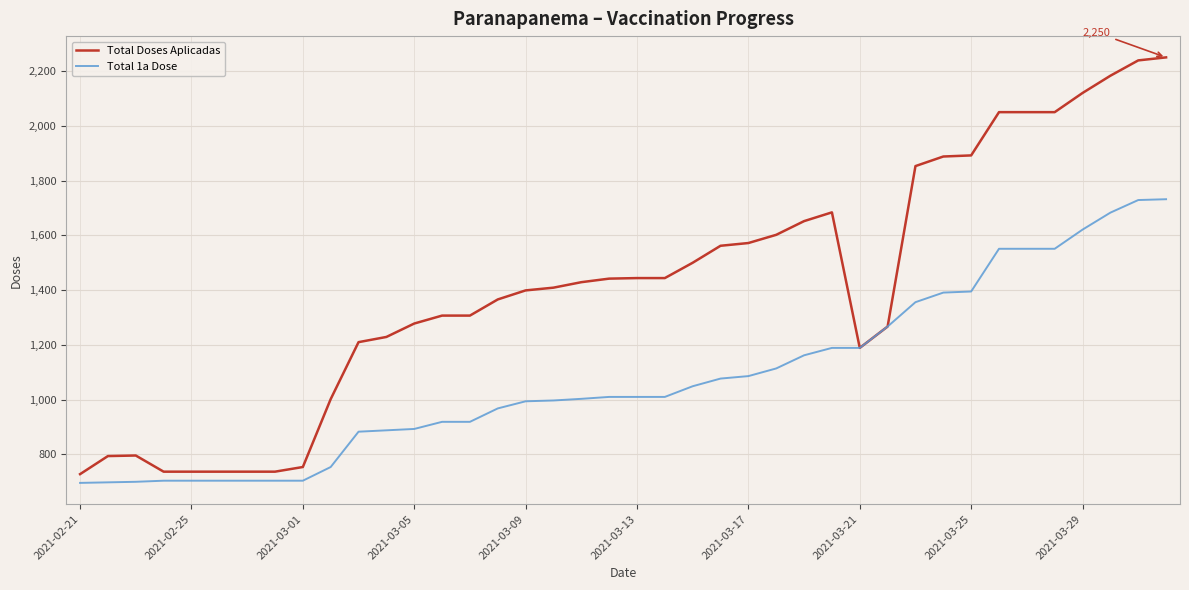

Rank the series by their maximum value, from highest to lowest.

Total Doses Aplicadas, Total 1a Dose